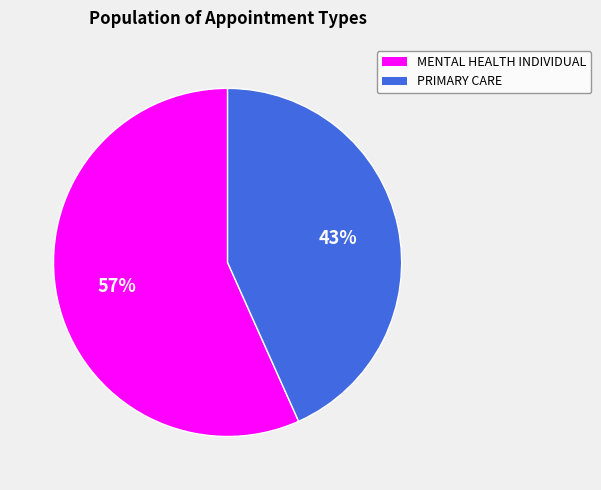

Is it true that PRIMARY CARE is 43% of the pie?

True